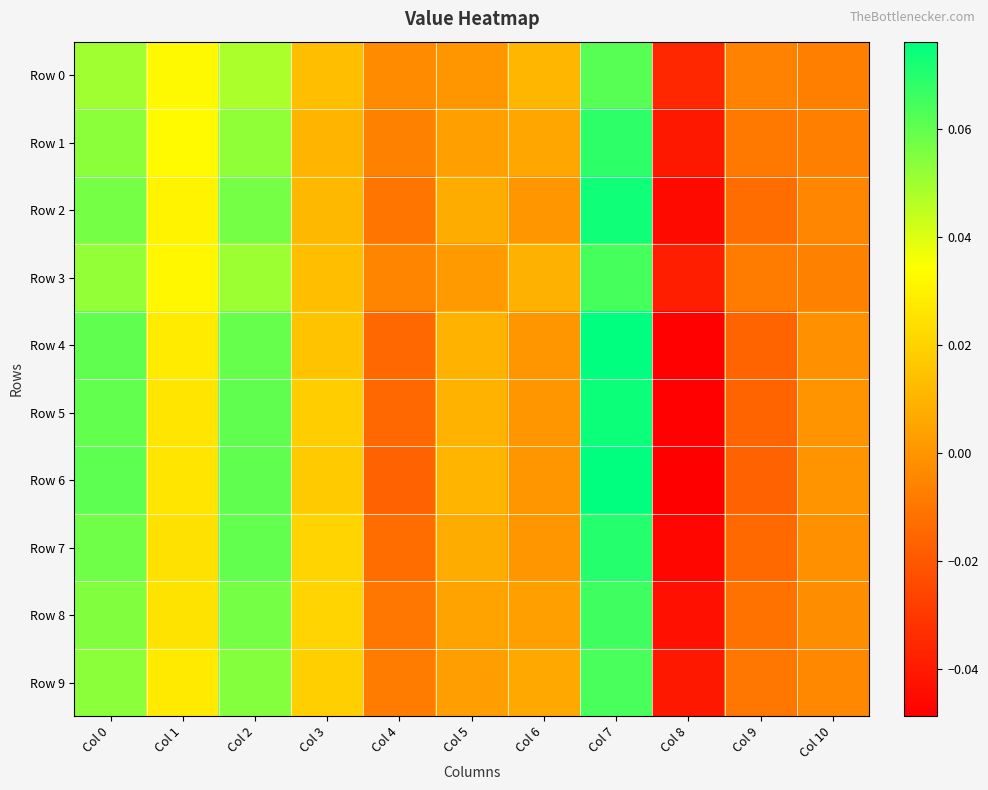

Reading left to right, list all the values displayed in this chart.

Row 0: Col 0=0.1	Col 1=0.0	Col 2=0.0	Col 3=0.0	Col 4=-0.0	Col 5=0.0	Col 6=0.0	Col 7=0.1	Col 8=-0.0	Col 9=-0.0	Col 10=-0.0
Row 1: Col 0=0.1	Col 1=0.0	Col 2=0.1	Col 3=0.0	Col 4=-0.0	Col 5=0.0	Col 6=0.0	Col 7=0.1	Col 8=-0.0	Col 9=-0.0	Col 10=-0.0
Row 2: Col 0=0.1	Col 1=0.0	Col 2=0.1	Col 3=0.0	Col 4=-0.0	Col 5=0.0	Col 6=0.0	Col 7=0.1	Col 8=-0.0	Col 9=-0.0	Col 10=-0.0
Row 3: Col 0=0.1	Col 1=0.0	Col 2=0.1	Col 3=0.0	Col 4=-0.0	Col 5=0.0	Col 6=0.0	Col 7=0.1	Col 8=-0.0	Col 9=-0.0	Col 10=-0.0
Row 4: Col 0=0.1	Col 1=0.0	Col 2=0.1	Col 3=0.0	Col 4=-0.0	Col 5=0.0	Col 6=0.0	Col 7=0.1	Col 8=-0.0	Col 9=-0.0	Col 10=-0.0
Row 5: Col 0=0.1	Col 1=0.0	Col 2=0.1	Col 3=0.0	Col 4=-0.0	Col 5=0.0	Col 6=0.0	Col 7=0.1	Col 8=-0.0	Col 9=-0.0	Col 10=-0.0
Row 6: Col 0=0.1	Col 1=0.0	Col 2=0.1	Col 3=0.0	Col 4=-0.0	Col 5=0.0	Col 6=0.0	Col 7=0.1	Col 8=-0.0	Col 9=-0.0	Col 10=-0.0
Row 7: Col 0=0.1	Col 1=0.0	Col 2=0.1	Col 3=0.0	Col 4=-0.0	Col 5=0.0	Col 6=0.0	Col 7=0.1	Col 8=-0.0	Col 9=-0.0	Col 10=-0.0
Row 8: Col 0=0.1	Col 1=0.0	Col 2=0.1	Col 3=0.0	Col 4=-0.0	Col 5=0.0	Col 6=0.0	Col 7=0.1	Col 8=-0.0	Col 9=-0.0	Col 10=-0.0
Row 9: Col 0=0.1	Col 1=0.0	Col 2=0.1	Col 3=0.0	Col 4=-0.0	Col 5=0.0	Col 6=0.0	Col 7=0.1	Col 8=-0.0	Col 9=-0.0	Col 10=-0.0